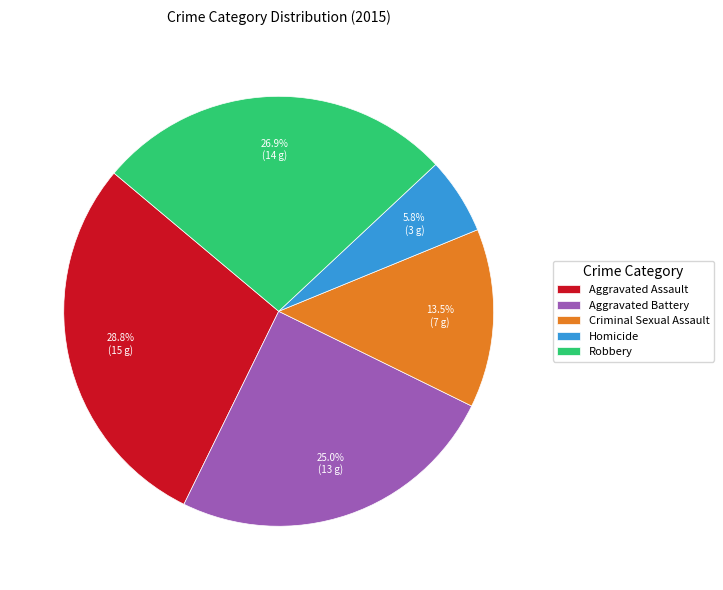

What percentage do Aggravated Assault and Homicide together represent?

34.6%